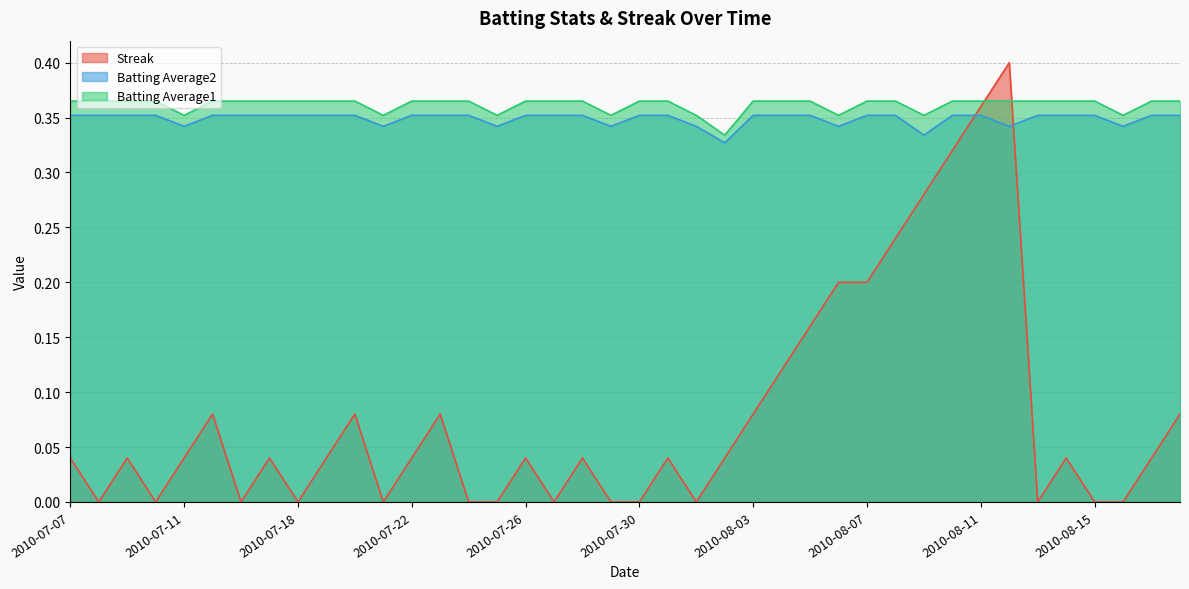

What is the label of the 3rd point from the left?

2010-07-09